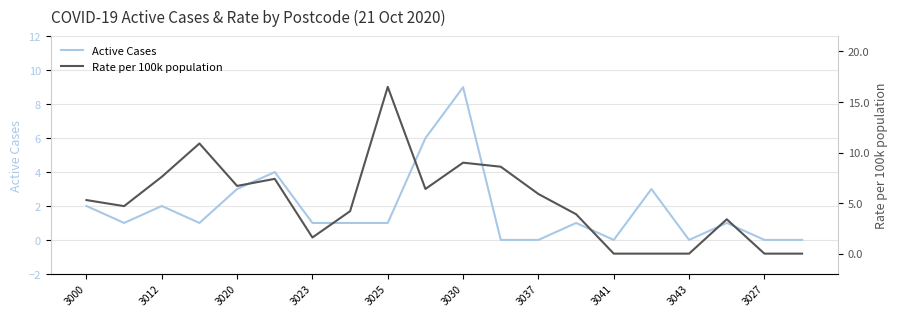

True or false: Active Cases has a value of 0 at 3037.

True